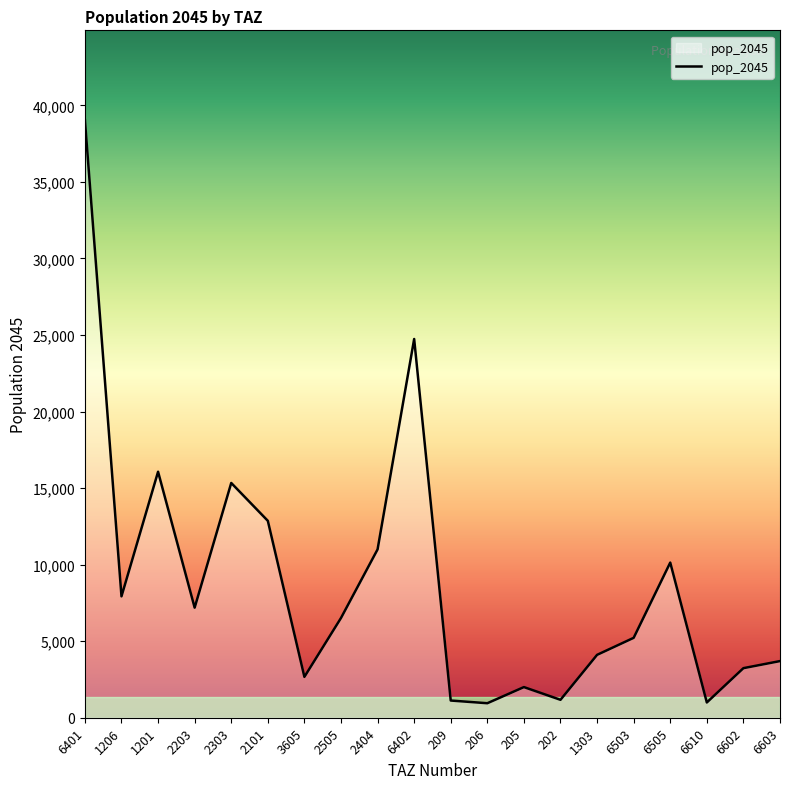

How many interior local valleys (lower than both neighbors) does the data have?

6